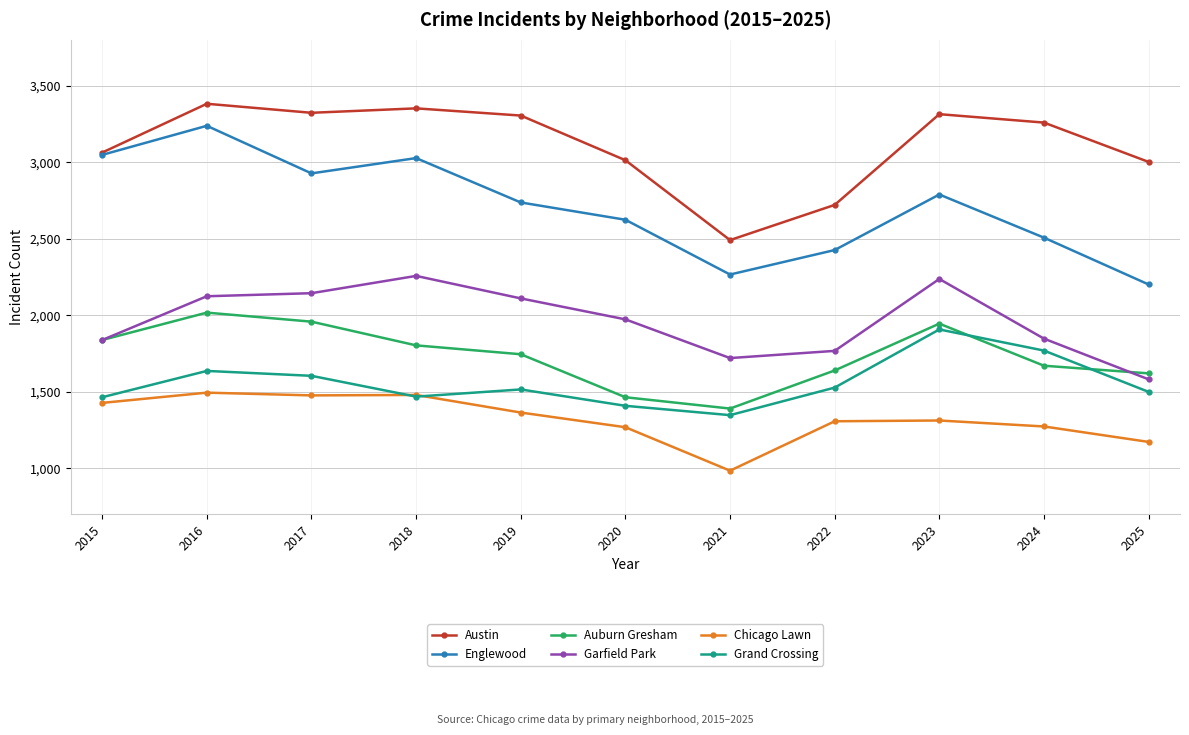

What is the value of the Grand Crossing point at the 4th from the left?

1468